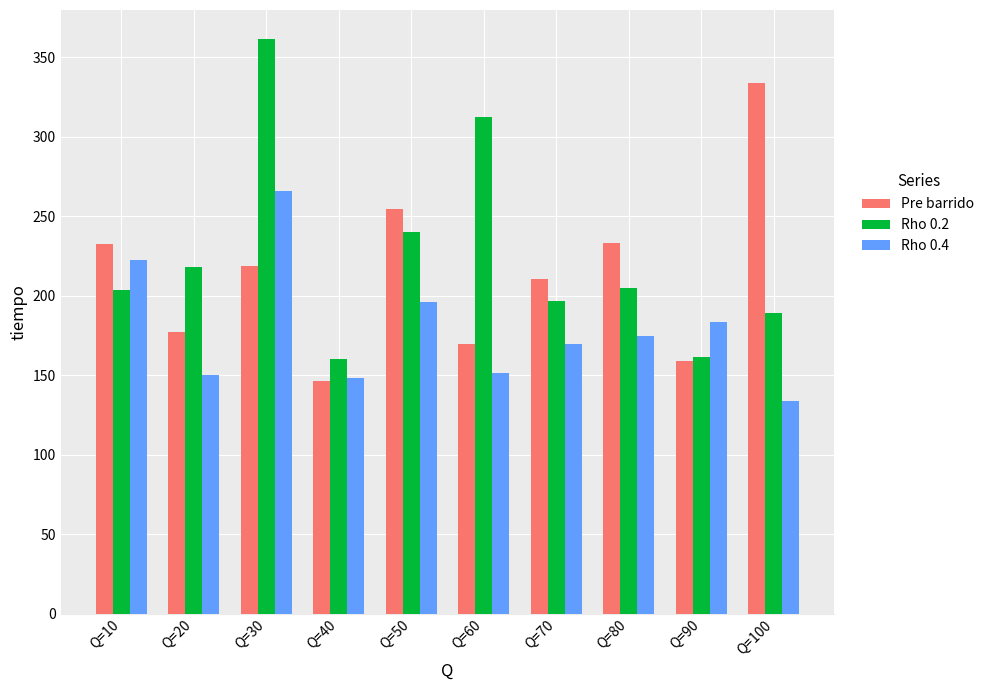

At which label does Pre barrido reach its minimum?

Q=40